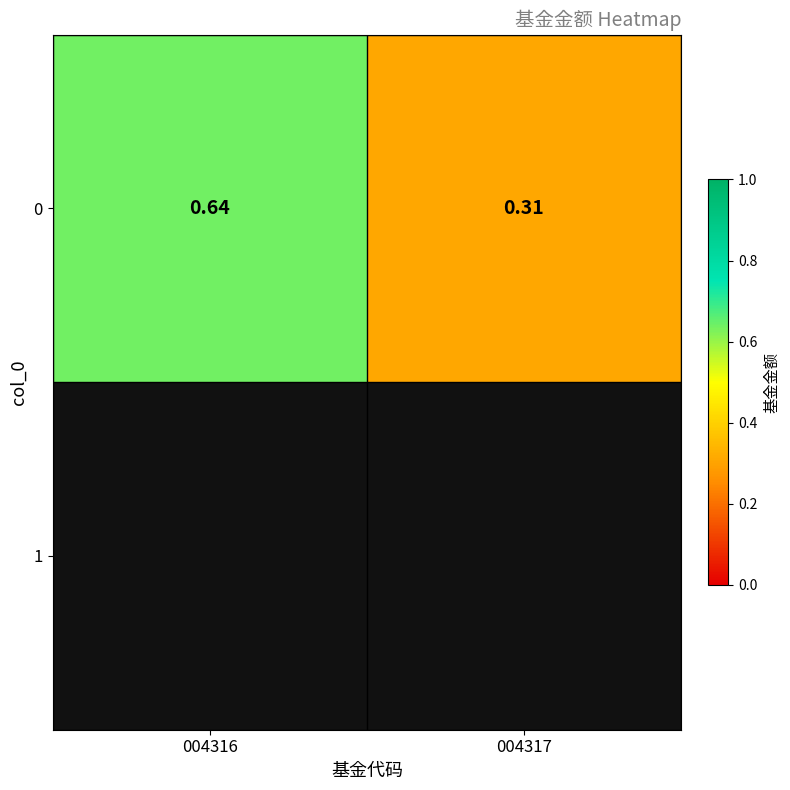

Rank the categories by value from lowest to highest.

004317, 004316